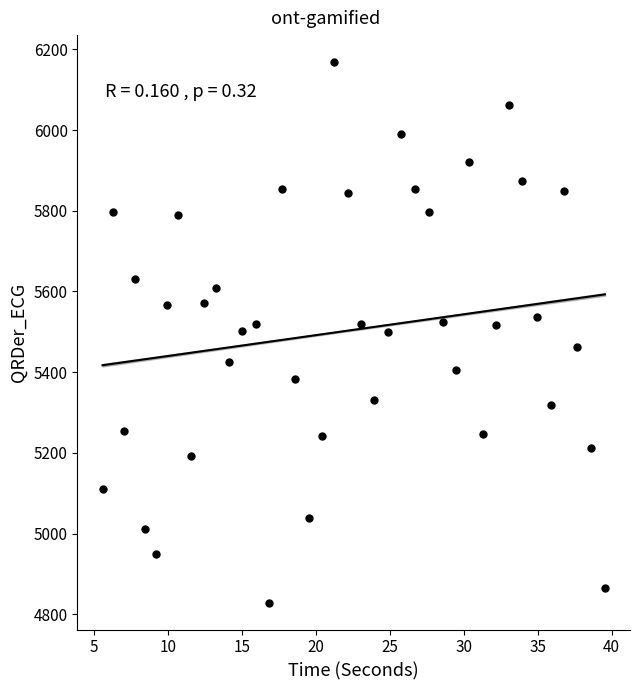

What is the range of Y values (max minus min)?

1339.2